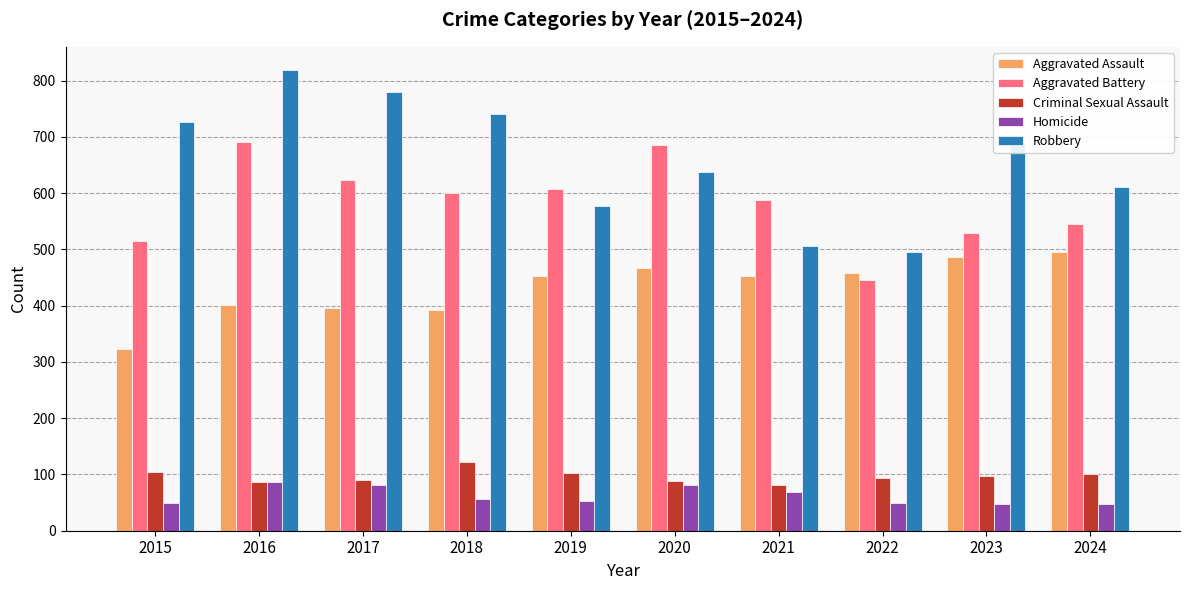

Which series has the largest range (max minus min)?

Robbery